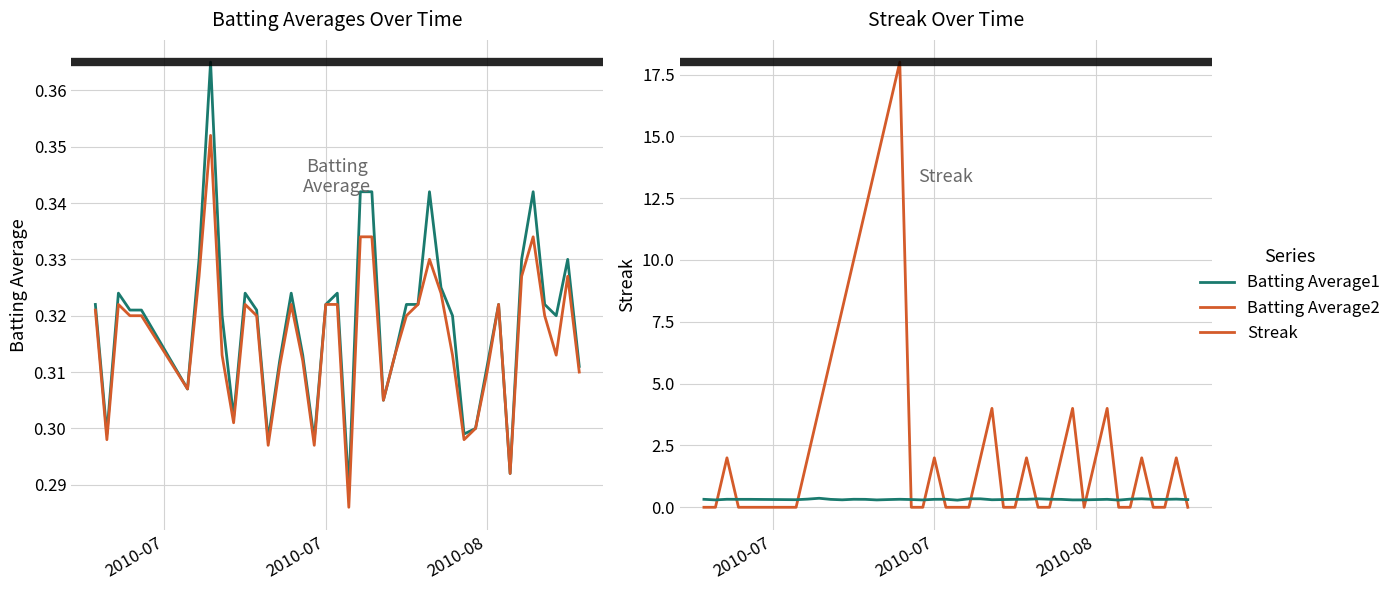

Rank the series by their maximum value, from highest to lowest.

Streak, Batting Average1, Batting Average2